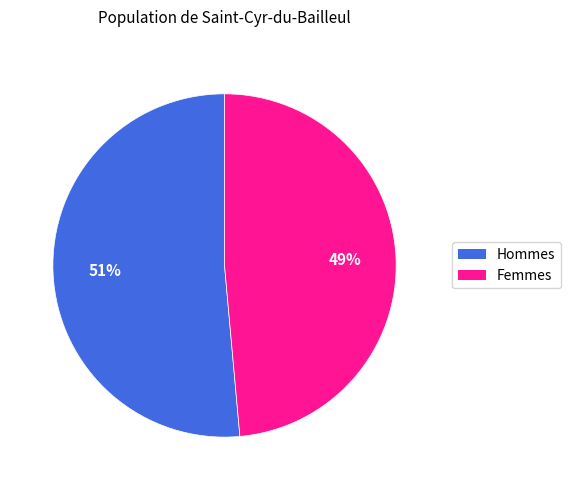

What is the smallest slice in the pie chart?

Femmes